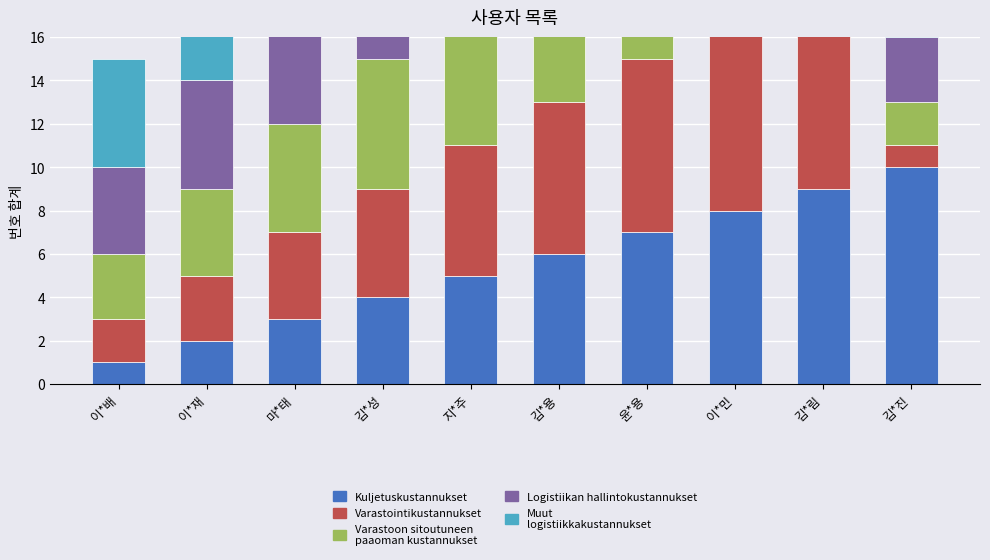

Which series has the largest total across all categories?

Kuljetuskustannukset